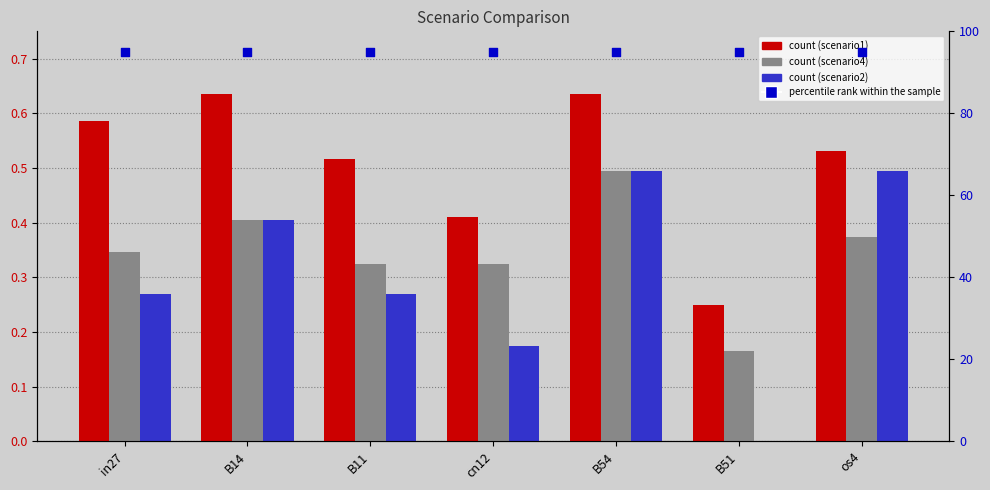

Which series has the largest total across all categories?

percentile rank within the sample